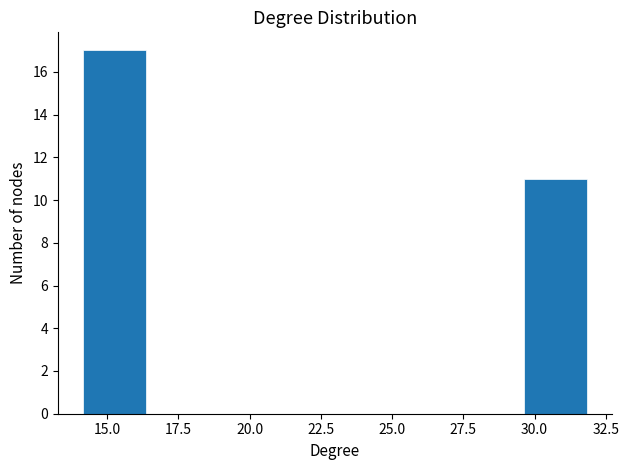

Reading left to right, transcribe this chart: for each bar, give the range it covers on the x-axis and its height. Neither the bar edges nor the heights are printed on the chart, so give them approximately, as read against the axes.

14.0 to 16.5: 17
16.5 to 18.5: 0
18.5 to 21.0: 0
21.0 to 23.0: 0
23.0 to 25.0: 0
25.0 to 27.5: 0
27.5 to 29.5: 0
29.5 to 32.0: 11